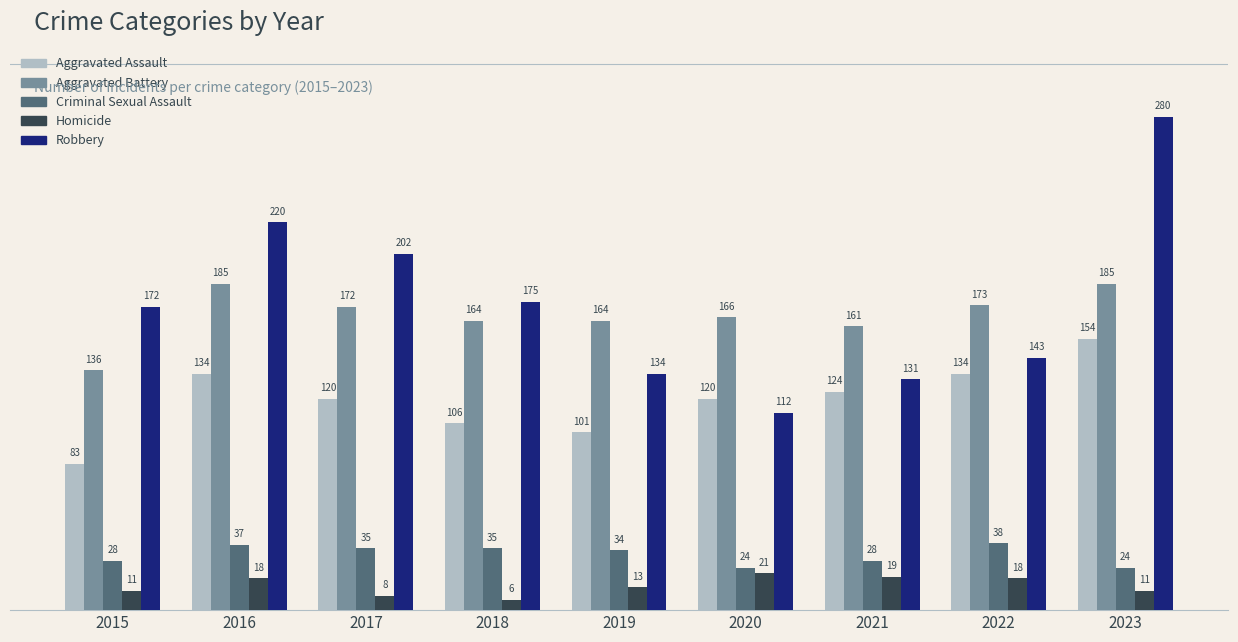

Are the bars grouped side by side (vs. stacked)?

Yes